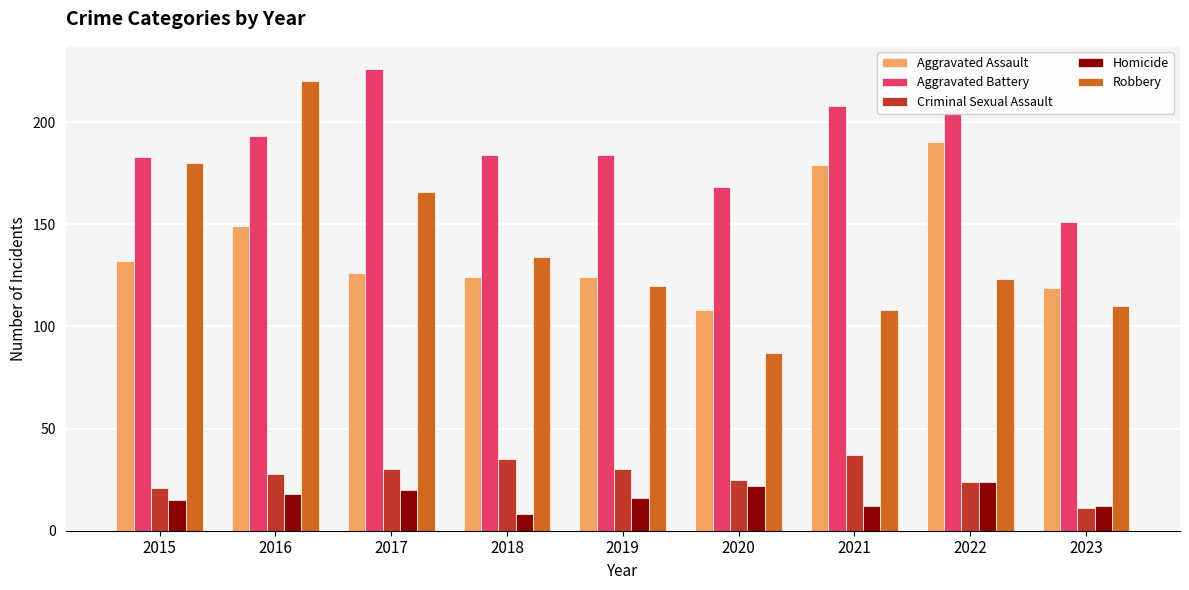

What is the greatest value displayed?

226